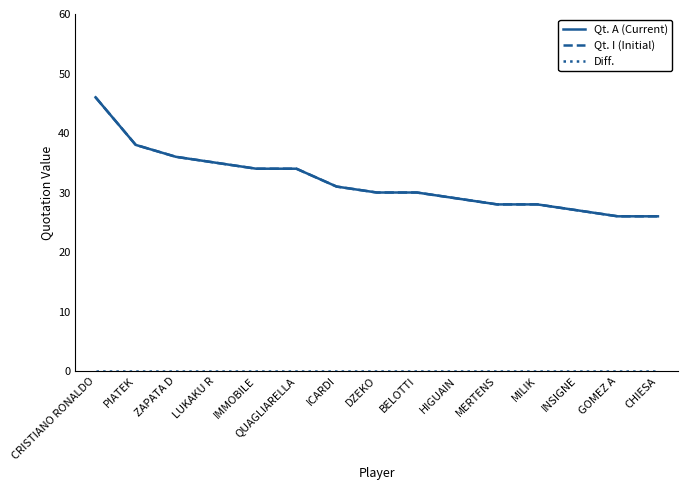

Does the chart have visible grid lines?

No